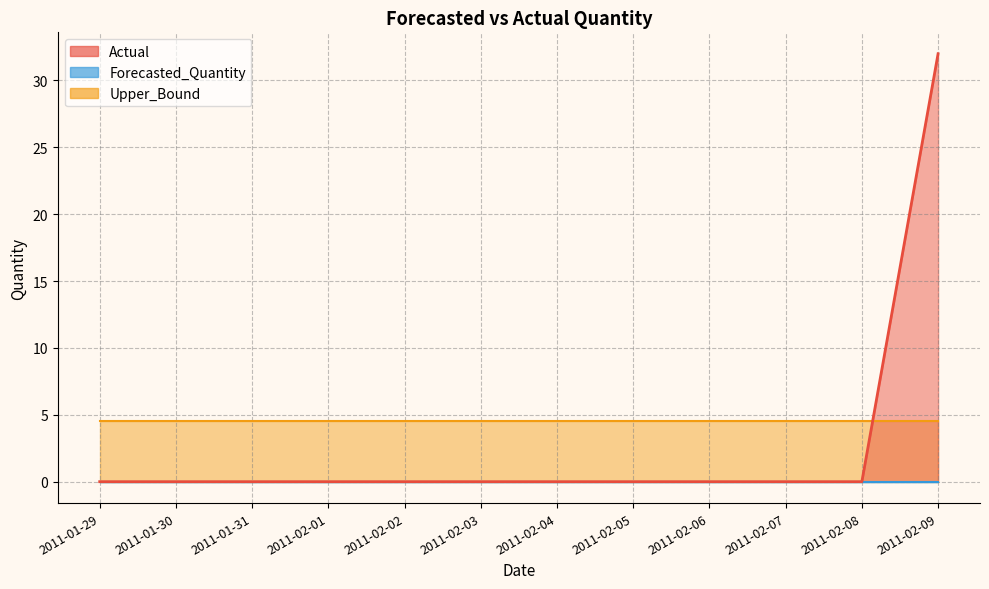

Which series has the largest total across all categories?

Upper_Bound